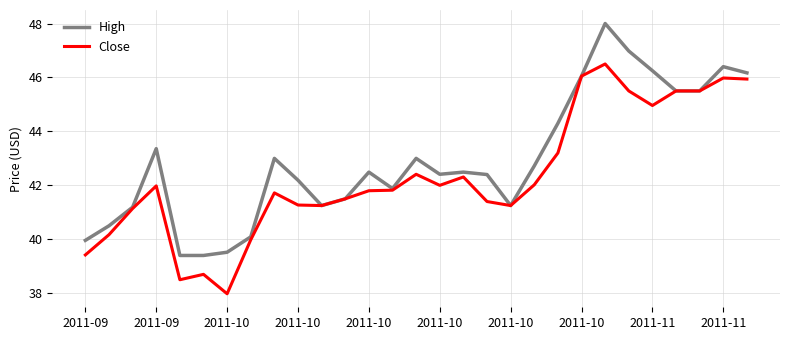

Rank the series by their average value, from highest to lowest.

High, Close